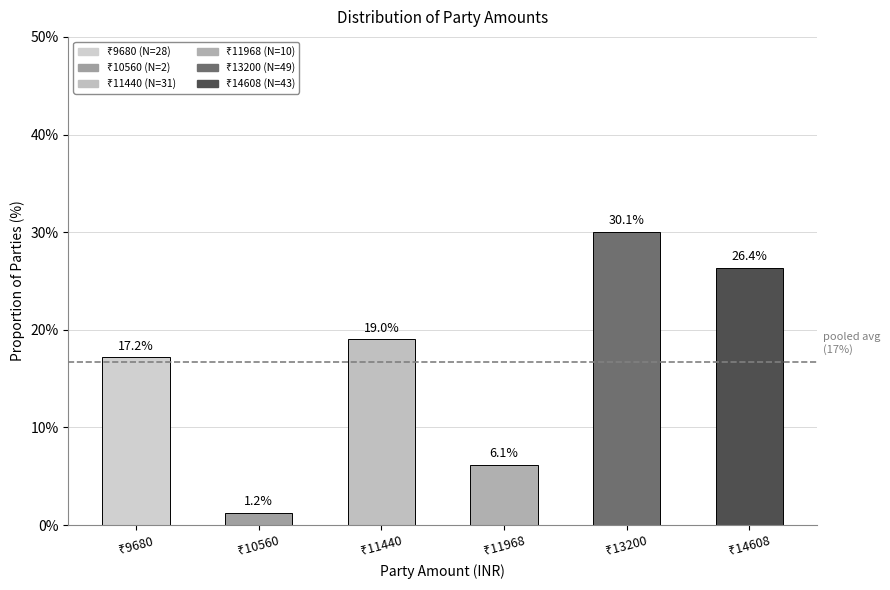

What is the smallest value displayed?

1.2